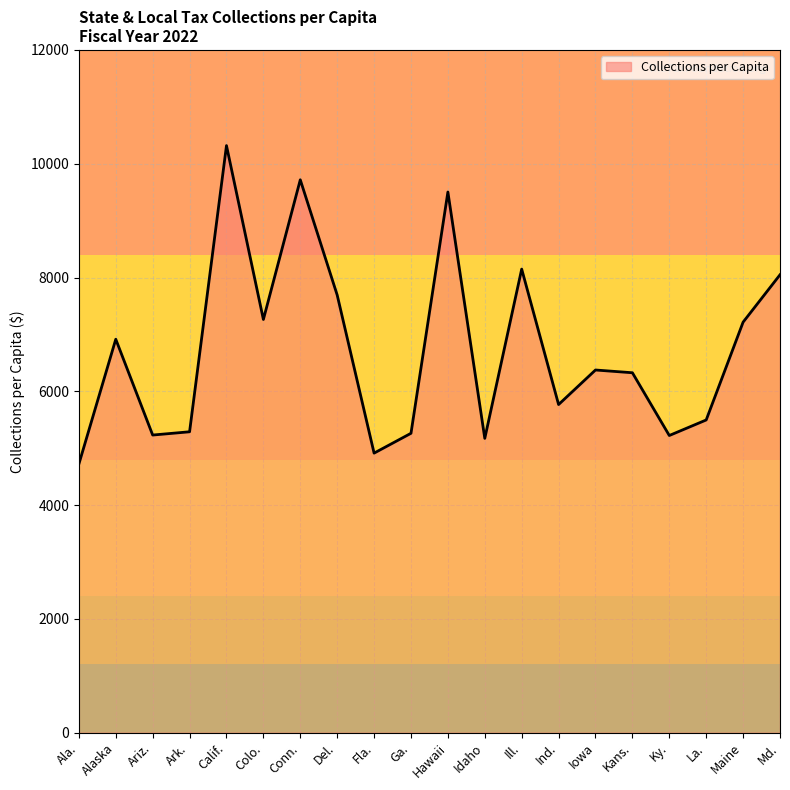

Does the chart display data point markers on the line(s)?

No